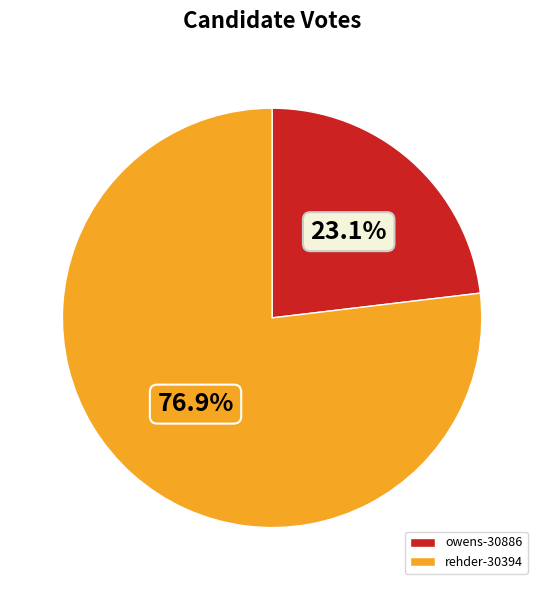

True or false: owens-30886 accounts for 14% of the total.

False